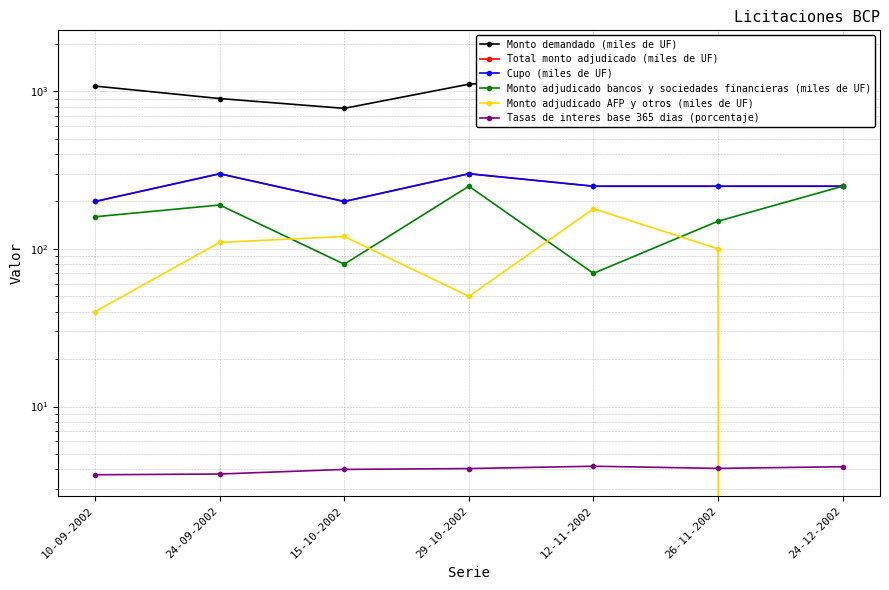

What is the sum of the Monto demandado (miles de UF) values at 24-12-2002 and 10-09-2002?

2870.0